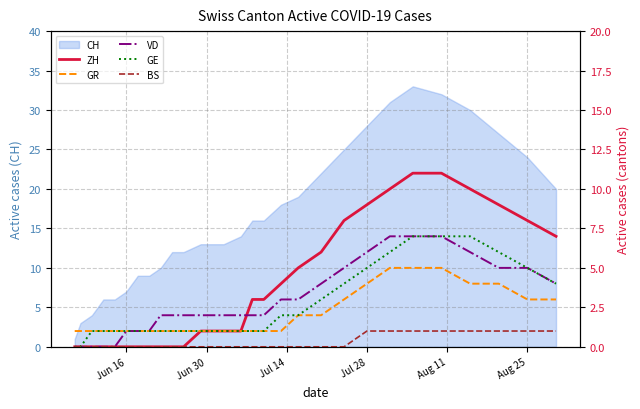

What is the highest value of the CH series?

33